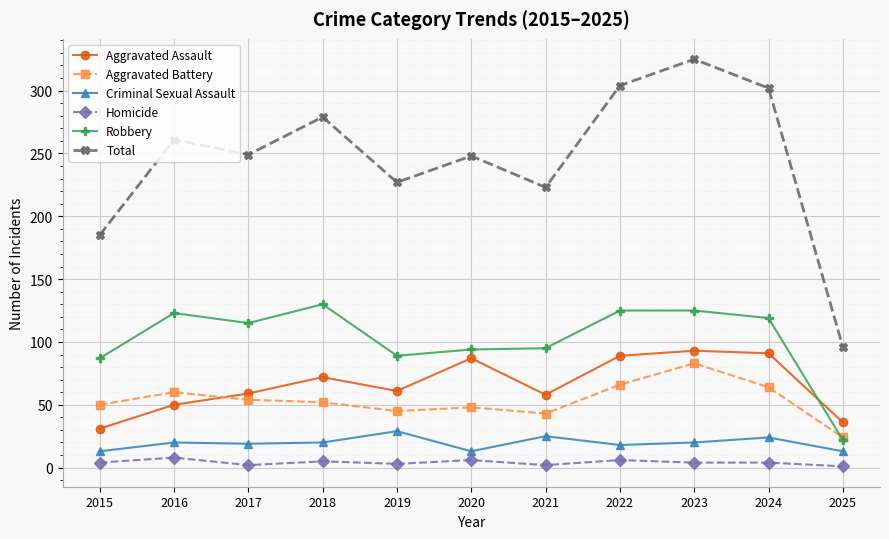

Between 2016 and 2018, which series saw the biggest shift?

Aggravated Assault